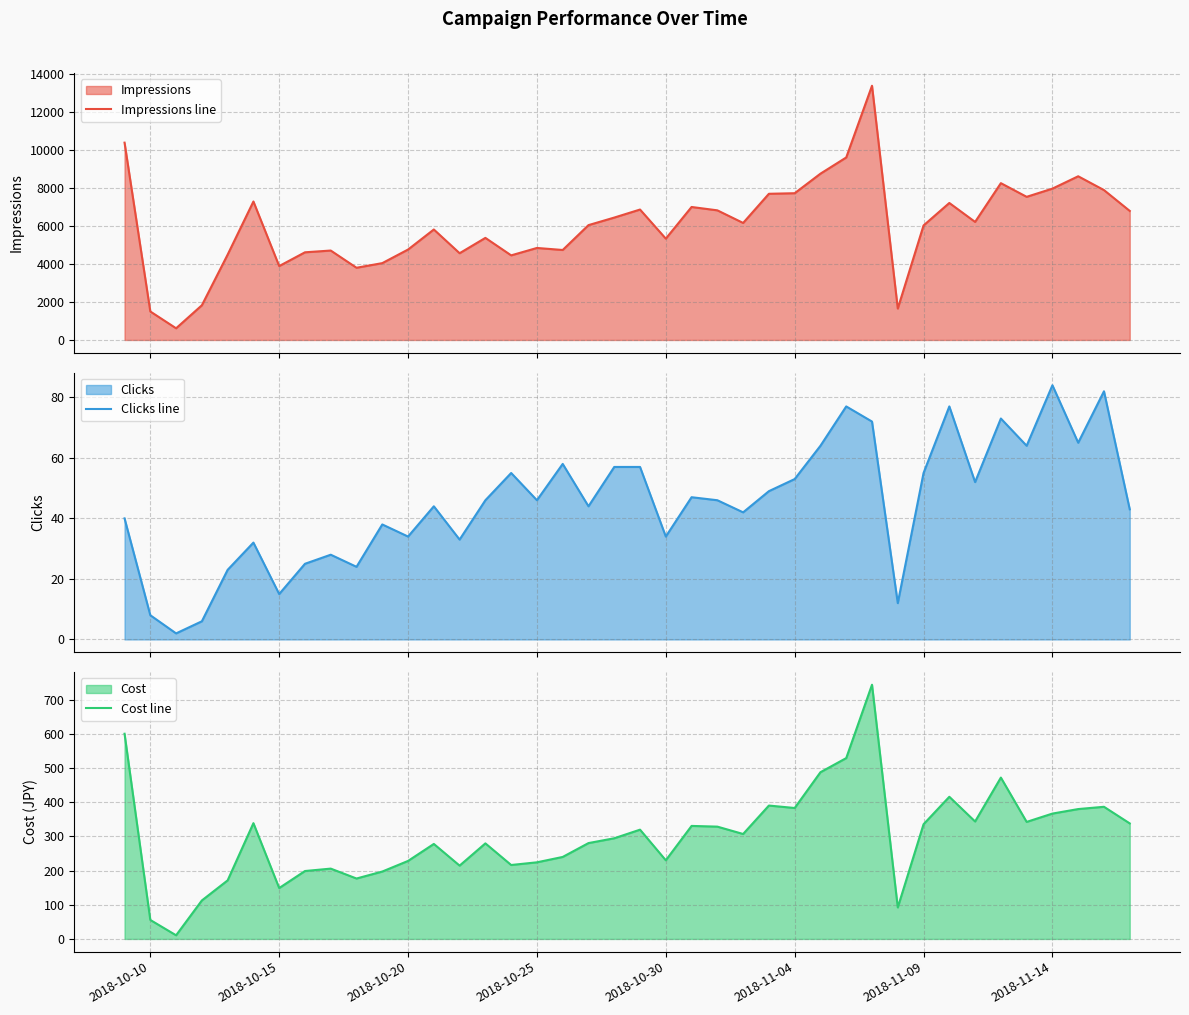

What is the value of the Cost line point at the 5th from the left?

171.3